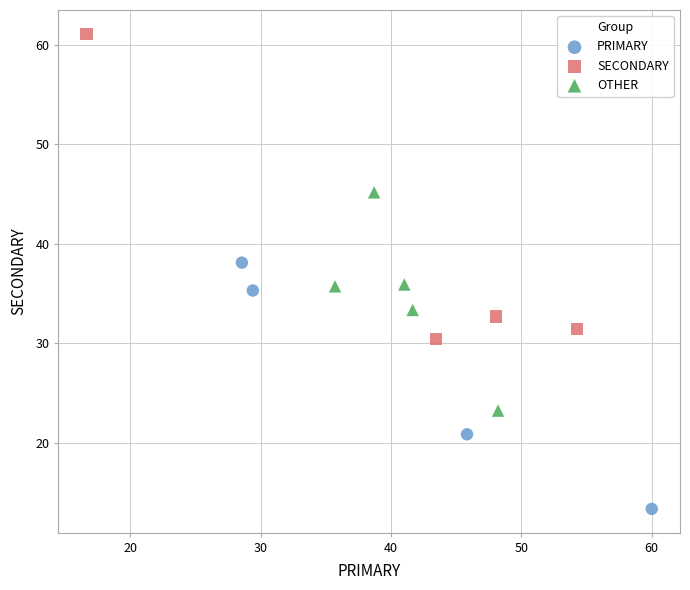

Which series contains the highest Y value?

SECONDARY